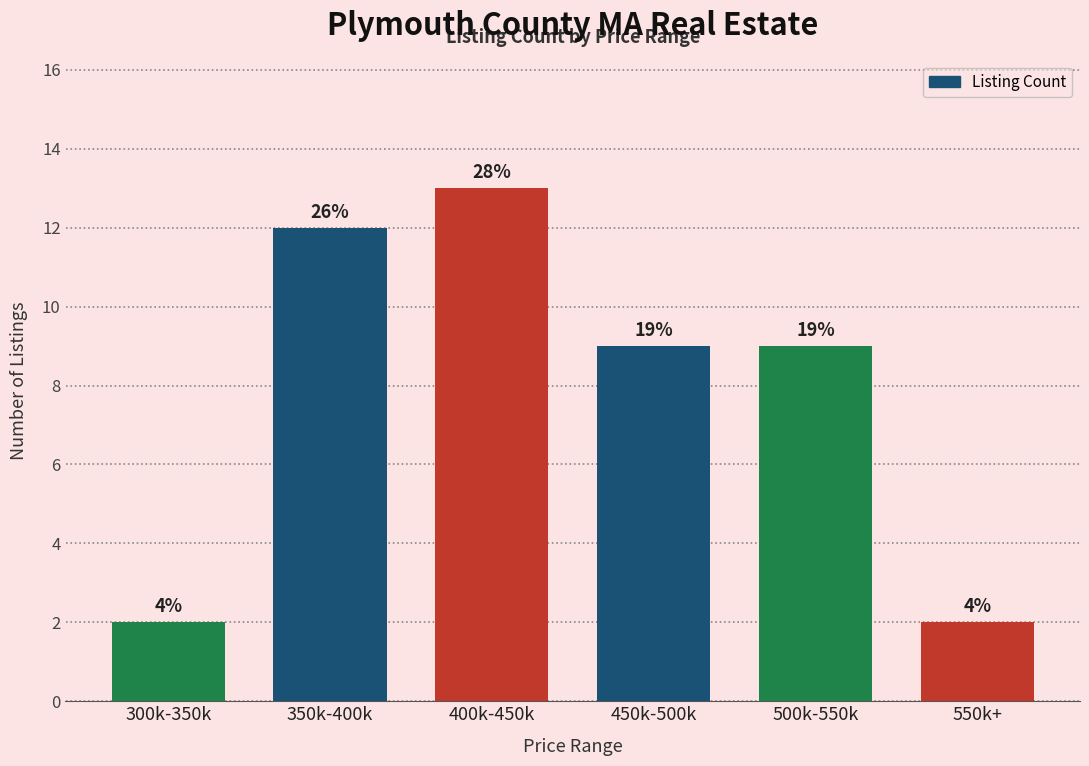

What is the label of the 1st bar from the left?

300k-350k